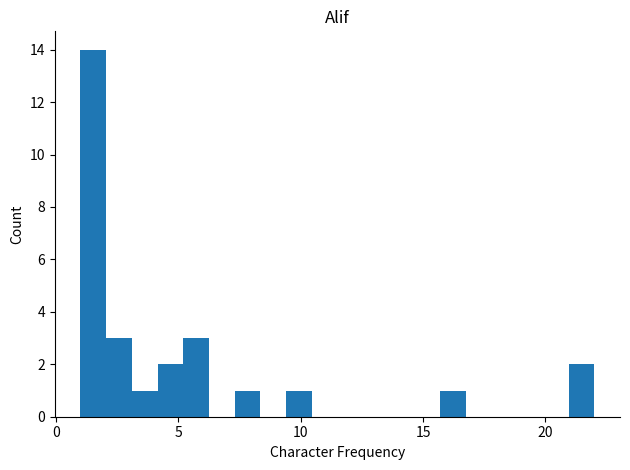

Read against the x-axis, roughly where is the centre of the tallest bar?

1.5